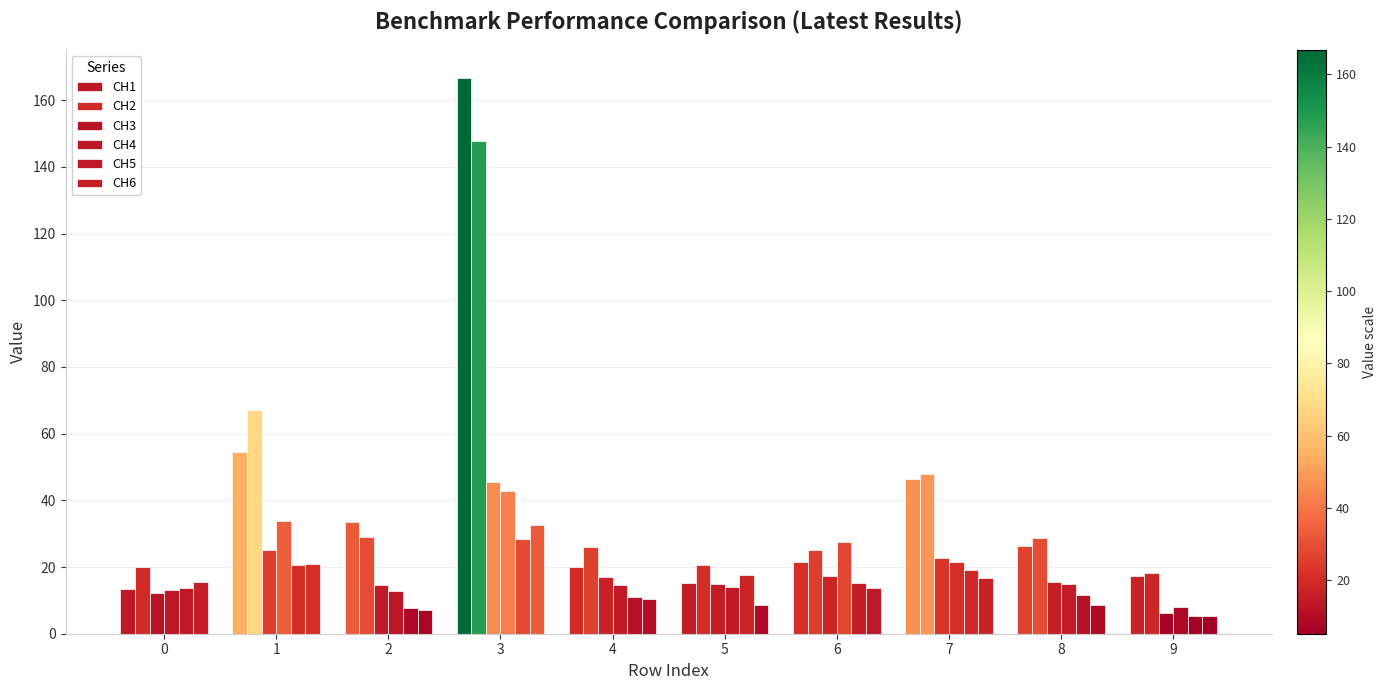

Reading right to left, transcribe all the data shown in this chart.

CH1: 9=17.2	8=26.2	7=46.4	6=21.4	5=15.3	4=20.0	3=166.8	2=33.6	1=54.4	0=13.5
CH2: 9=18.2	8=28.8	7=47.9	6=25.1	5=20.7	4=26.1	3=147.9	2=29.0	1=67.2	0=19.9
CH3: 9=6.3	8=15.6	7=22.6	6=17.3	5=14.9	4=16.9	3=45.6	2=14.7	1=25.2	0=12.1
CH4: 9=7.9	8=14.8	7=21.6	6=27.5	5=14.1	4=14.6	3=42.9	2=12.8	1=33.7	0=13.0
CH5: 9=5.3	8=11.5	7=19.0	6=15.3	5=17.6	4=11.1	3=28.5	2=7.9	1=20.7	0=13.7
CH6: 9=5.3	8=8.8	7=16.7	6=13.8	5=8.6	4=10.4	3=32.5	2=7.2	1=21.1	0=15.5